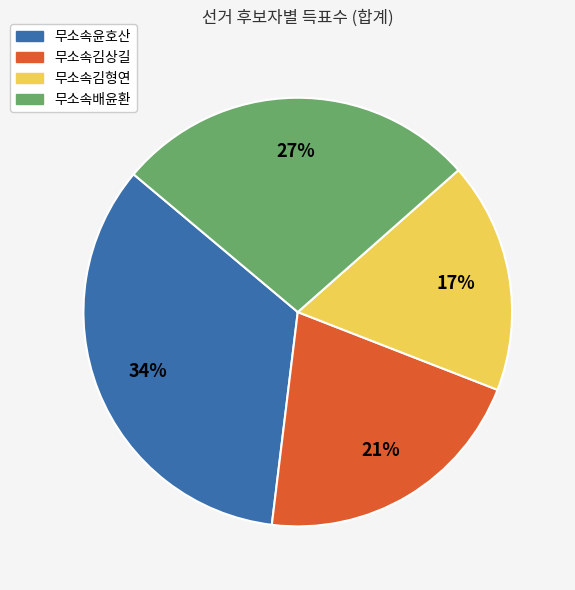

Does any single category account for the majority?

No